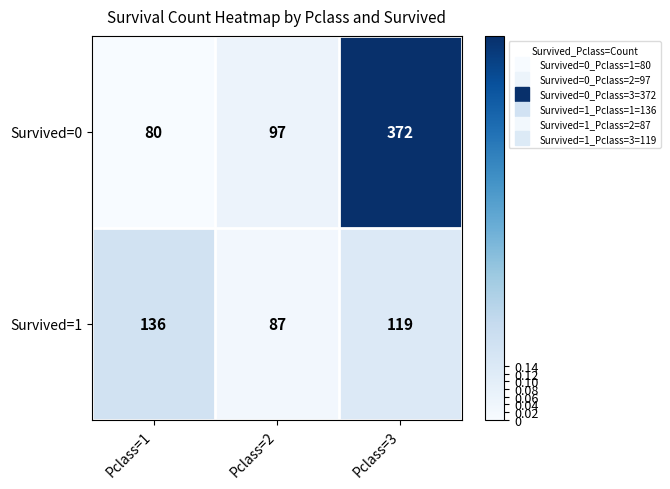

The value of Survived=1 at Pclass=2 is 87. True or false?

True